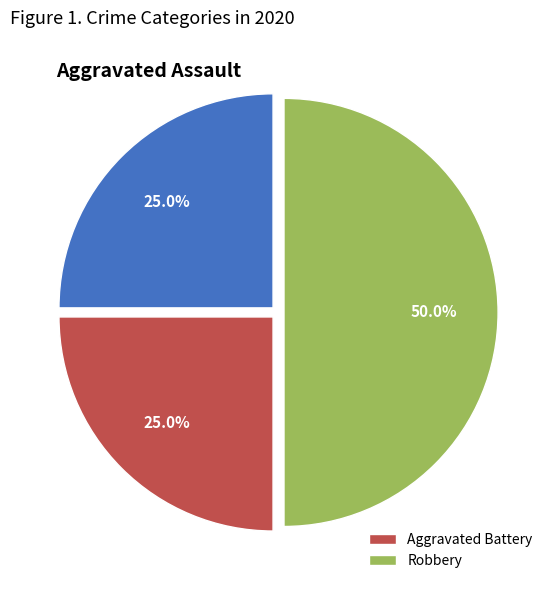

To the nearest percent, what is the average slice percentage?

33%